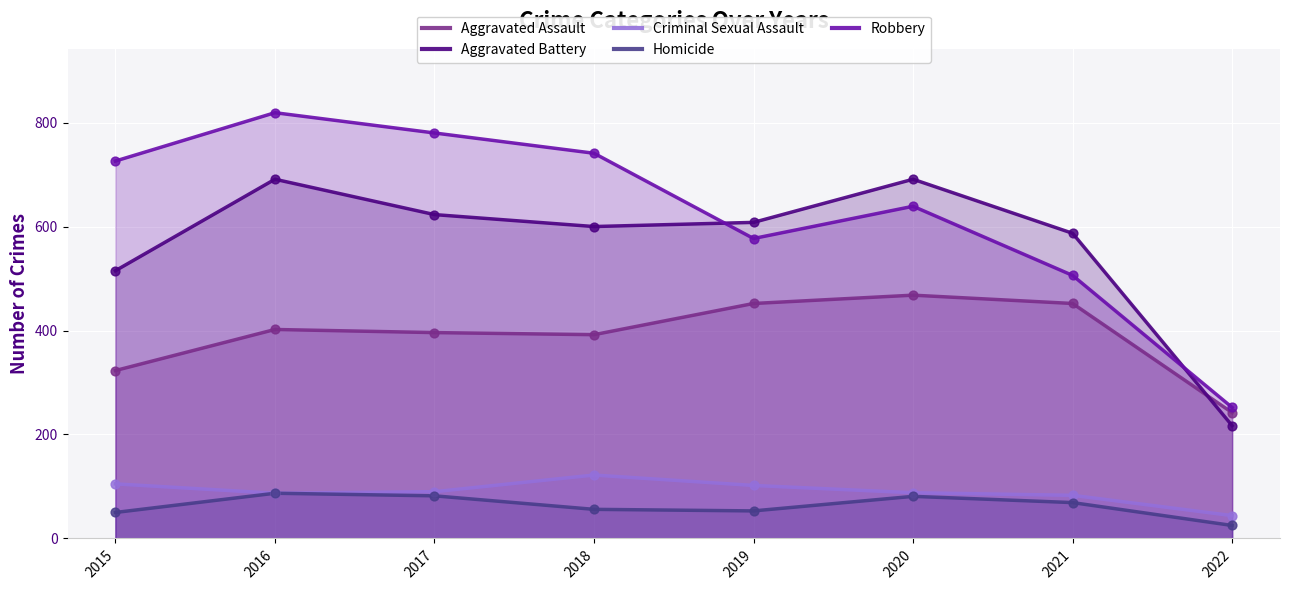

Which series has the largest total across all categories?

Robbery